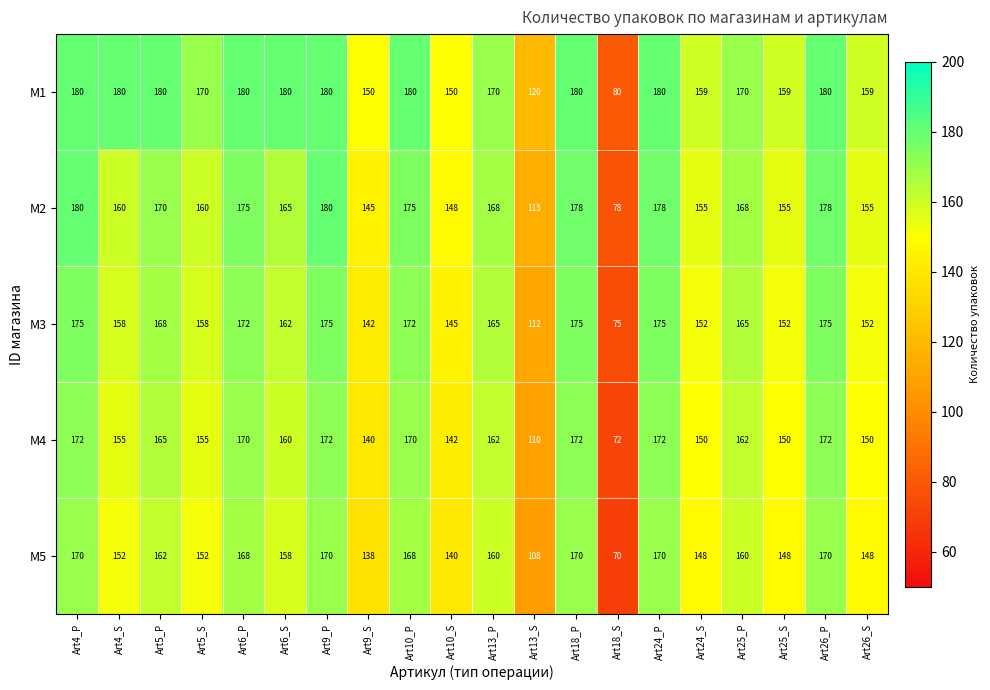

Which series has the widest spread of values?

M2